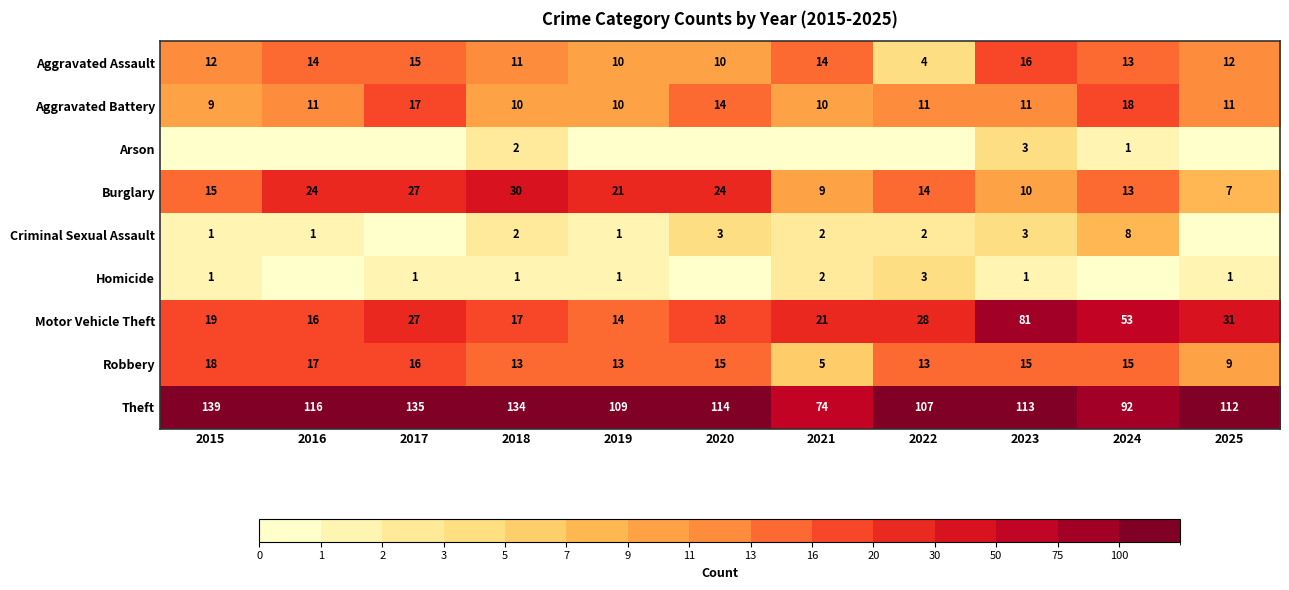

Count the number of data series in this chart.

9